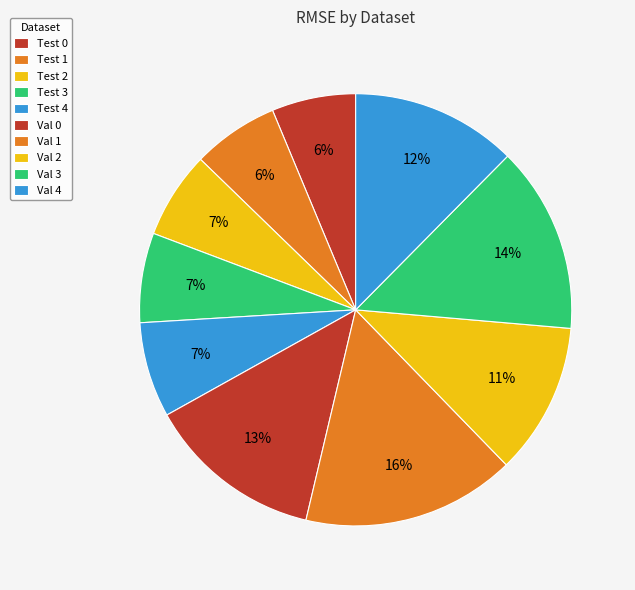

Rank the categories by value from lowest to highest.

Test 0, Test 1, Test 2, Test 3, Test 4, Val 2, Val 4, Val 0, Val 3, Val 1